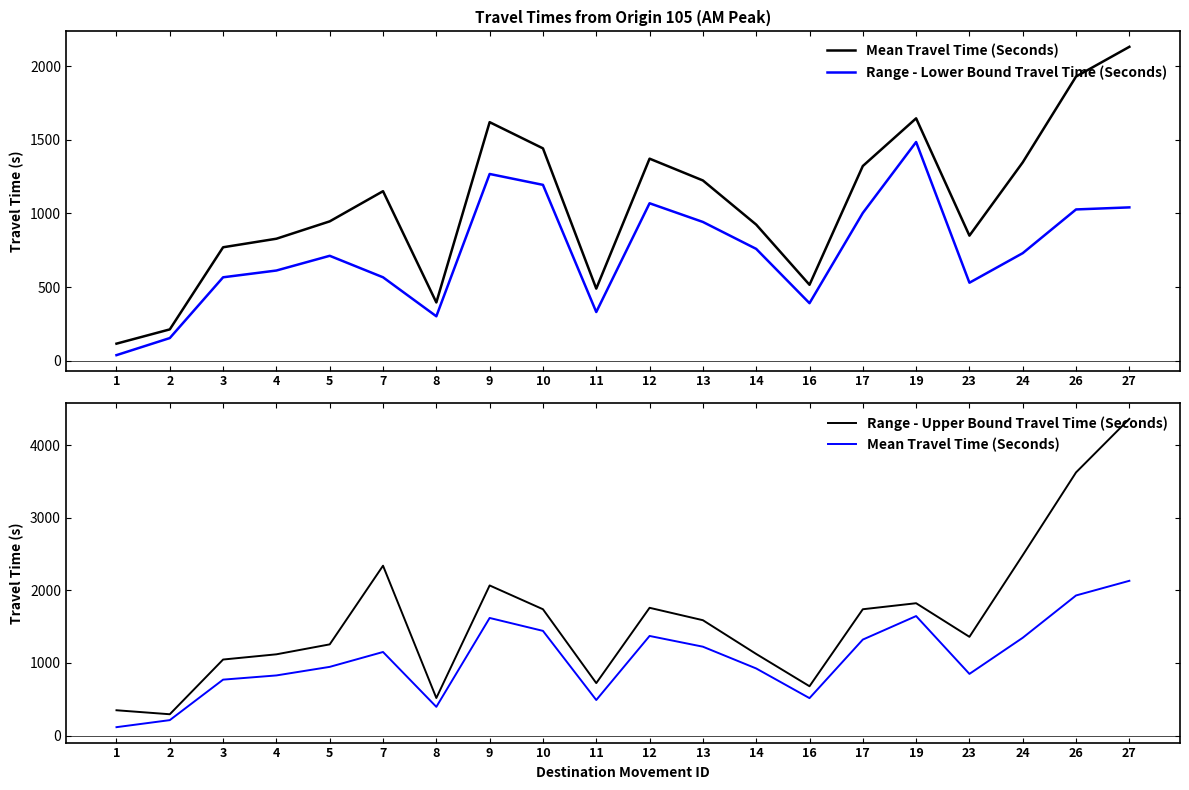

At which category is the sum across all series the highest?

27